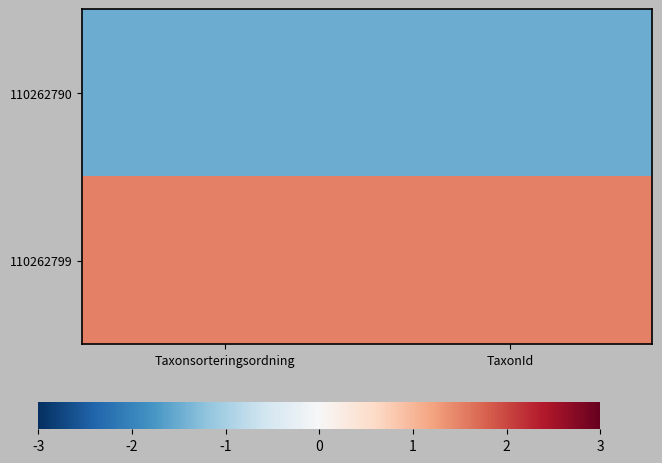

At which category does the chart reach its minimum across all series?

Taxonsorteringsordning